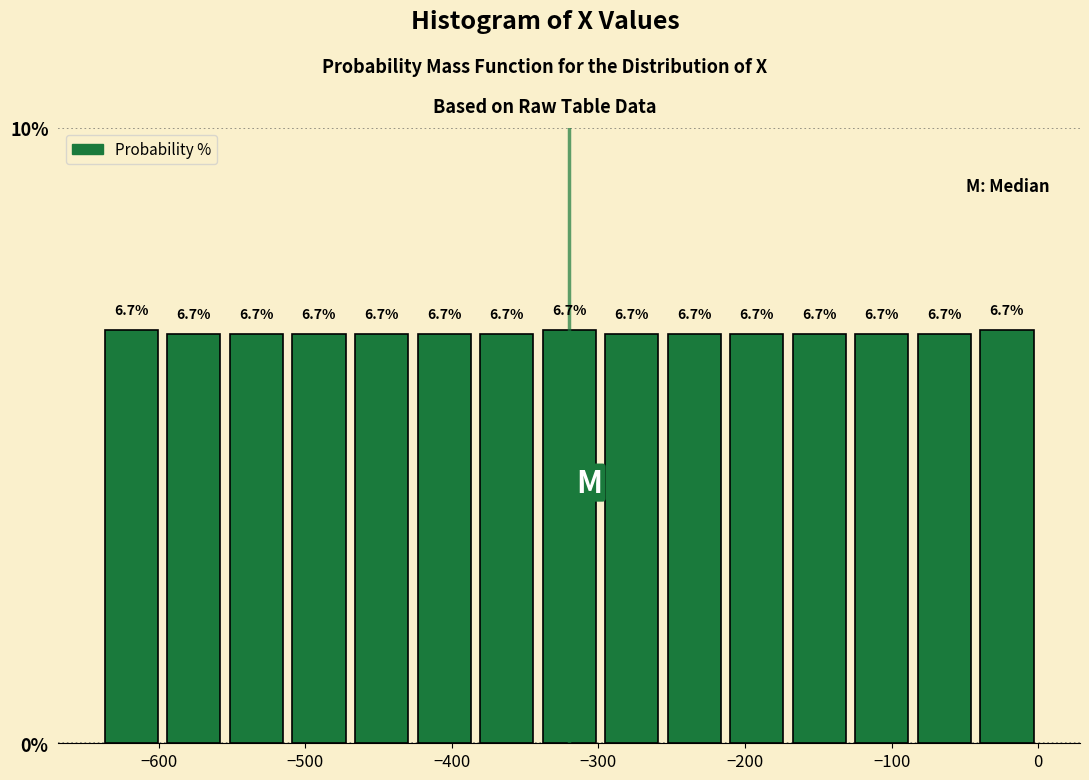

Reading left to right, list every bar in this chart as the range it spans on the x-axis followed by its height. The bar edges are not printed on the chart, so give them approximately, as read against the axis.

-640 to -600: 6.7
-600 to -550: 6.7
-550 to -510: 6.7
-510 to -470: 6.7
-470 to -430: 6.7
-430 to -380: 6.7
-380 to -340: 6.7
-340 to -300: 6.7
-300 to -260: 6.7
-260 to -210: 6.7
-210 to -170: 6.7
-170 to -130: 6.7
-130 to -90: 6.7
-90 to -40: 6.7
-40 to 0: 6.7